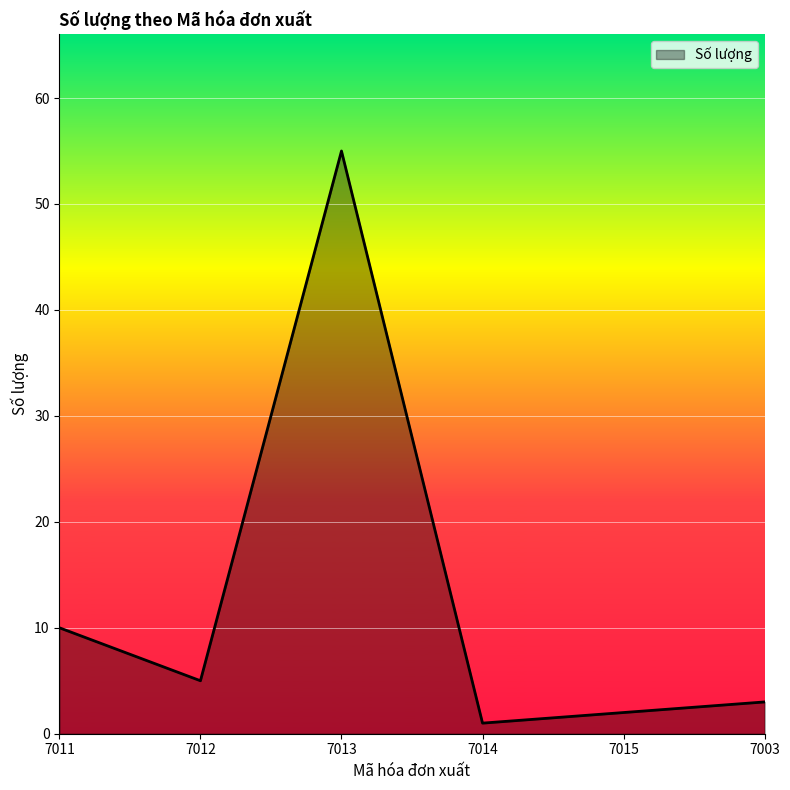

At which category does the data reach its first local valley?

7012